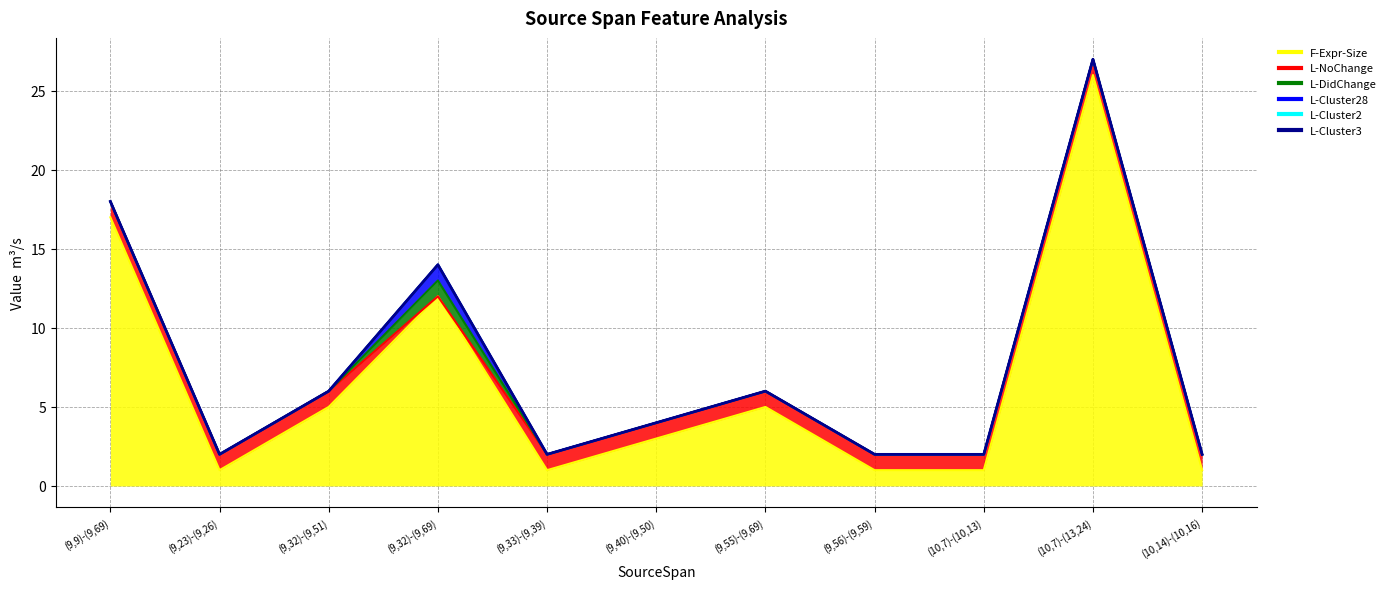

Reading right to left, list all the values displayed in this chart.

F-Expr-Size: 1	26	1	1	5	3	1	12	5	1	17
L-NoChange: 1	1	1	1	1	1	1	0	1	1	1
L-DidChange: 0	0	0	0	0	0	0	1	0	0	0
L-Cluster28: 0	0	0	0	0	0	0	1	0	0	0
L-Cluster2: 0	0	0	0	0	0	0	0	0	0	0
L-Cluster3: 0	0	0	0	0	0	0	0	0	0	0